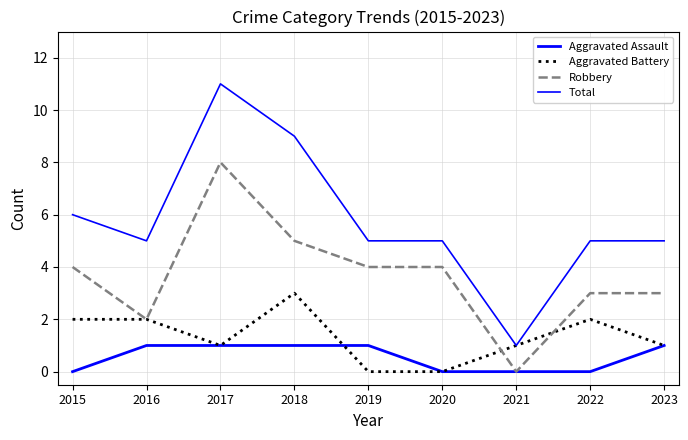

Which series has the largest total across all categories?

Total